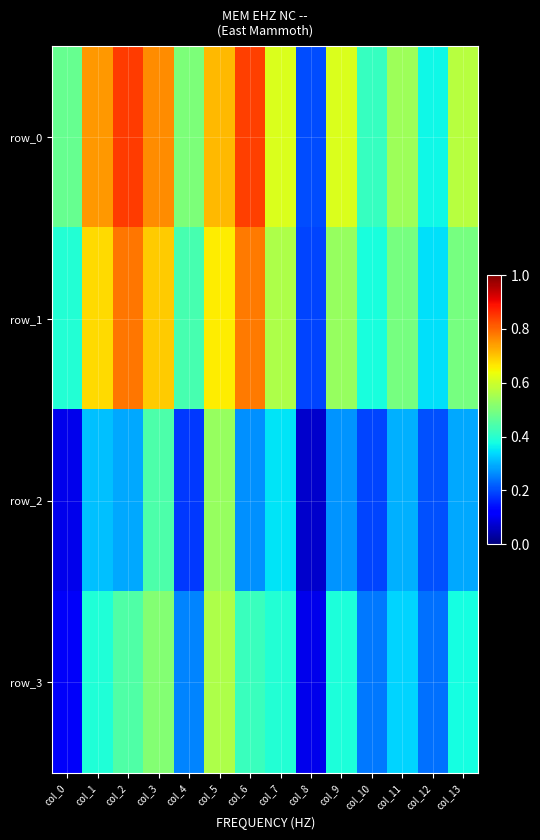

What is the average value of the row_0 series?

0.6